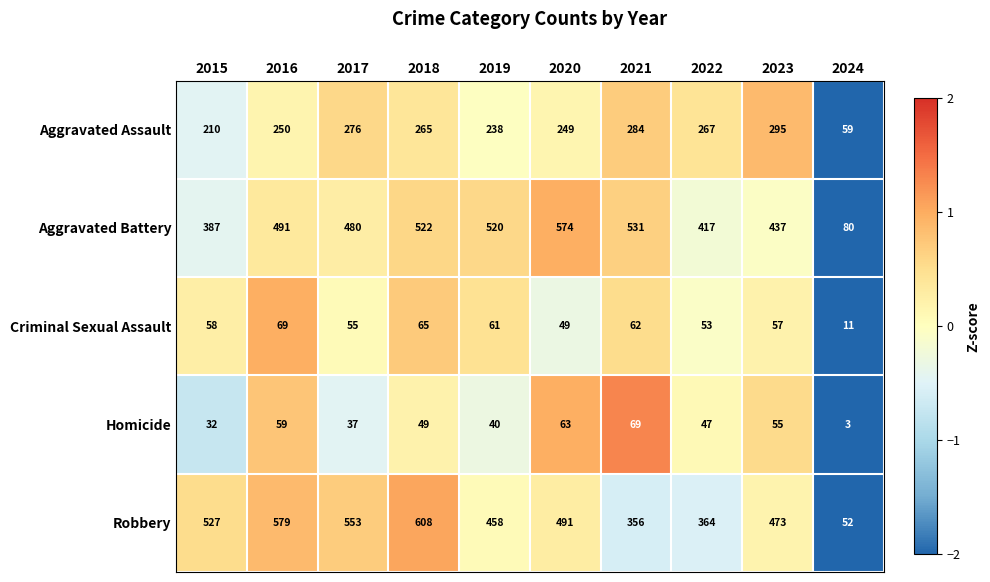

At which category is the sum across all series the highest?

2018